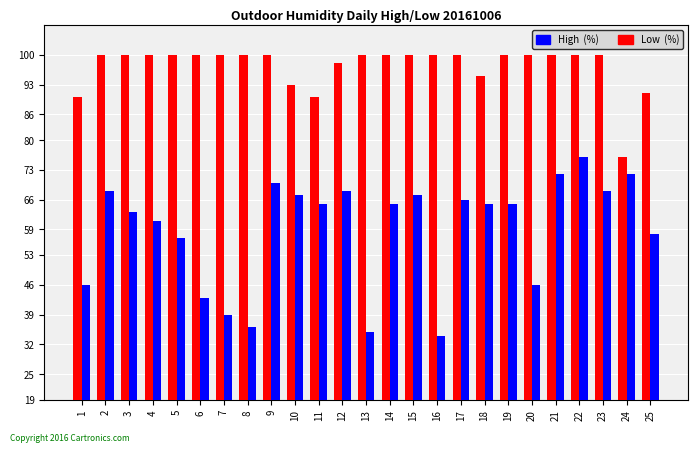

What is the difference between the highest and lowest values at 13?

65